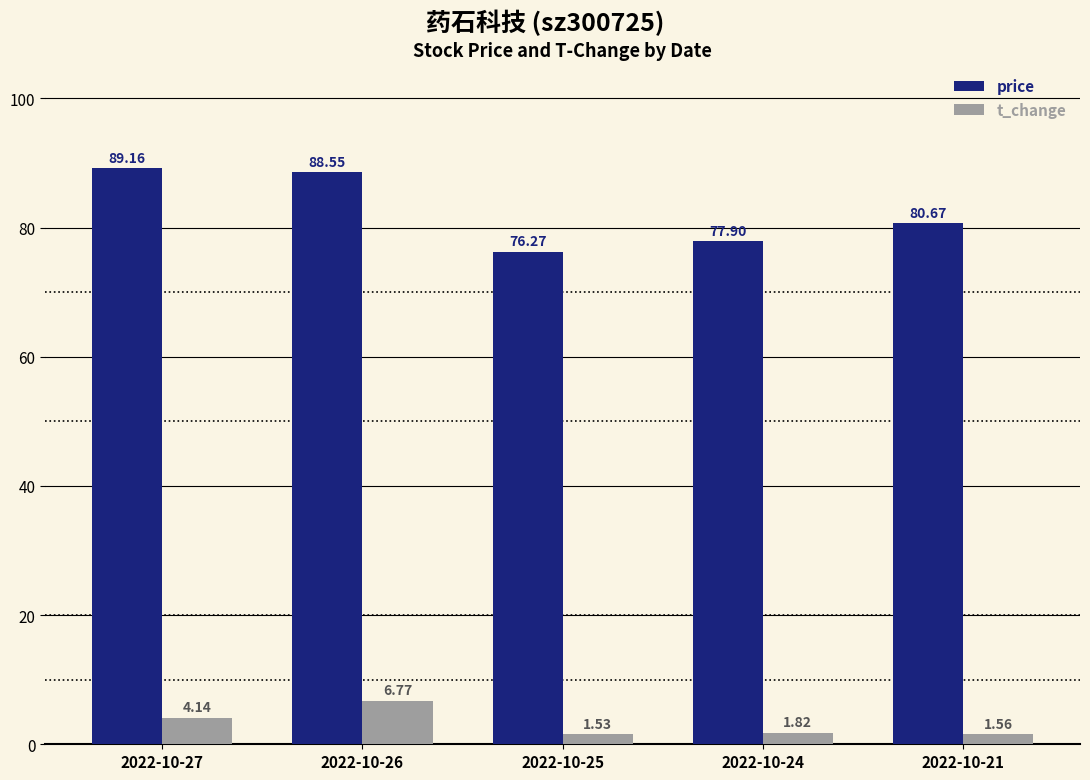

Which series has the widest spread of values?

price